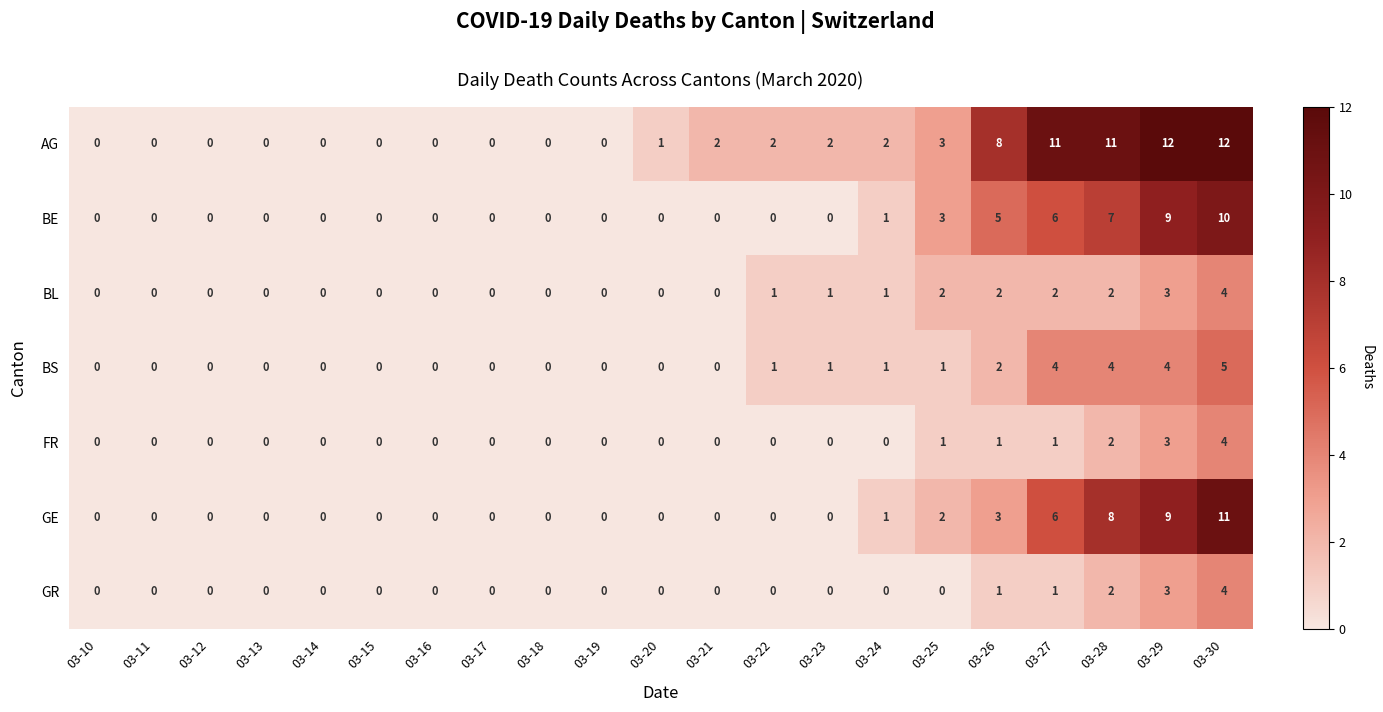

What is the greatest value displayed?

12